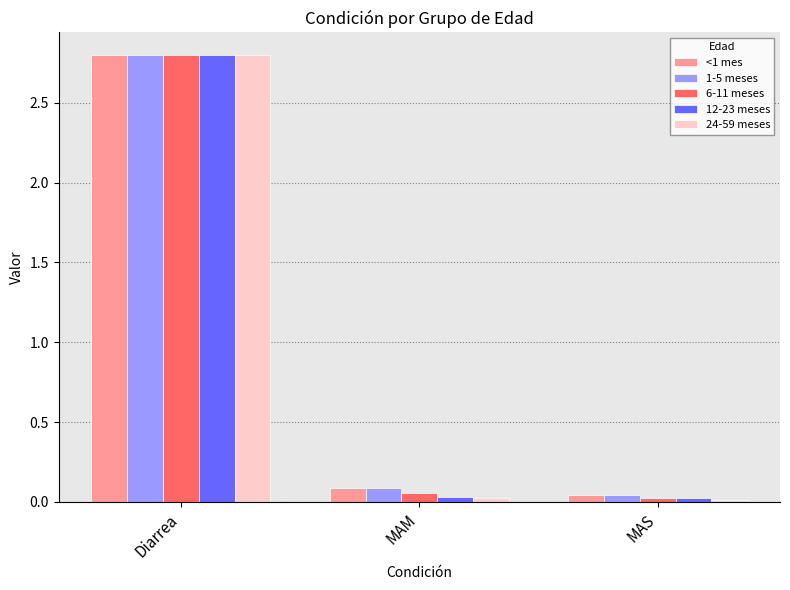

At which category is the sum across all series the highest?

Diarrea